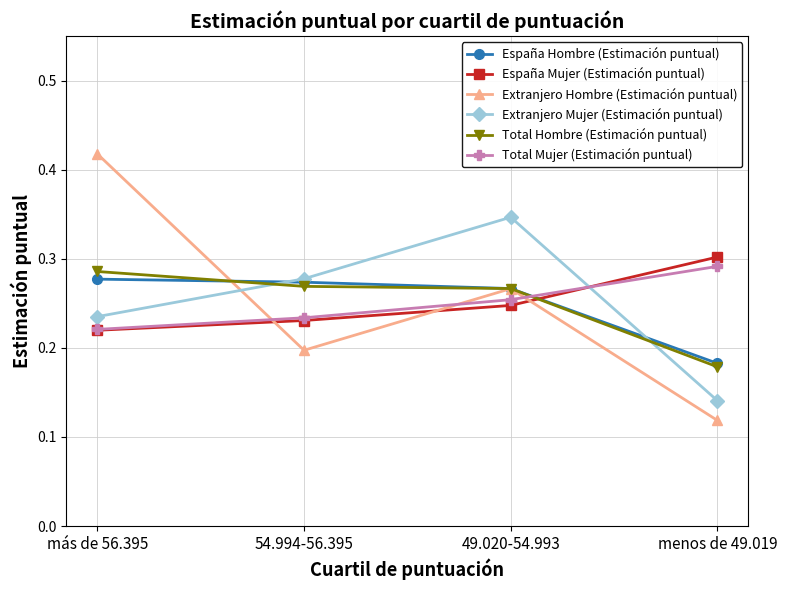

Where do Extranjero Hombre (Estimación puntual) and Total Mujer (Estimación puntual) first cross each other?

más de 56.395 and 54.994-56.395